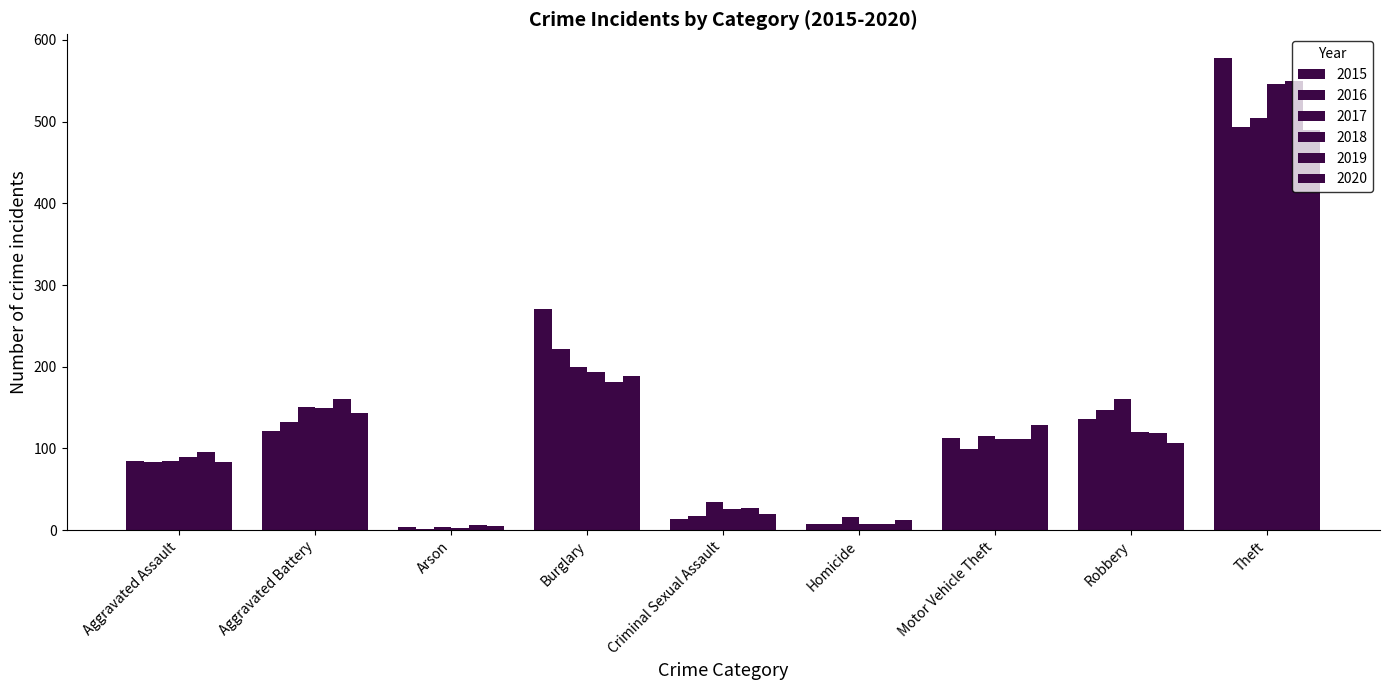

Is the value of 2017 at Homicide greater than the value of 2016 at Motor Vehicle Theft?

No